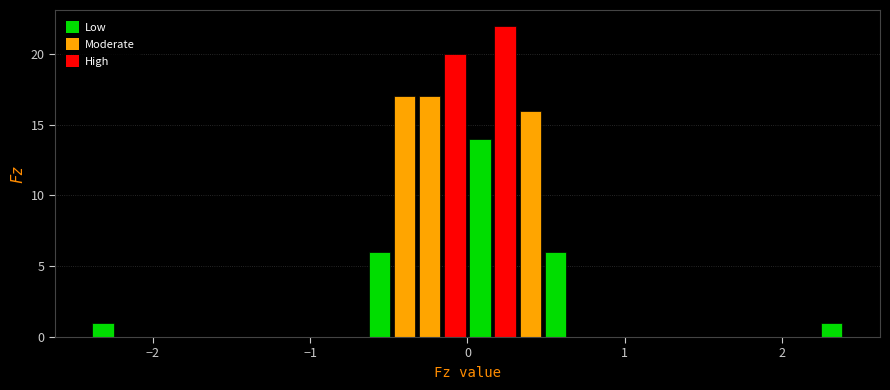

Read against the x-axis, roughly where is the centre of the tallest bar?

0.2